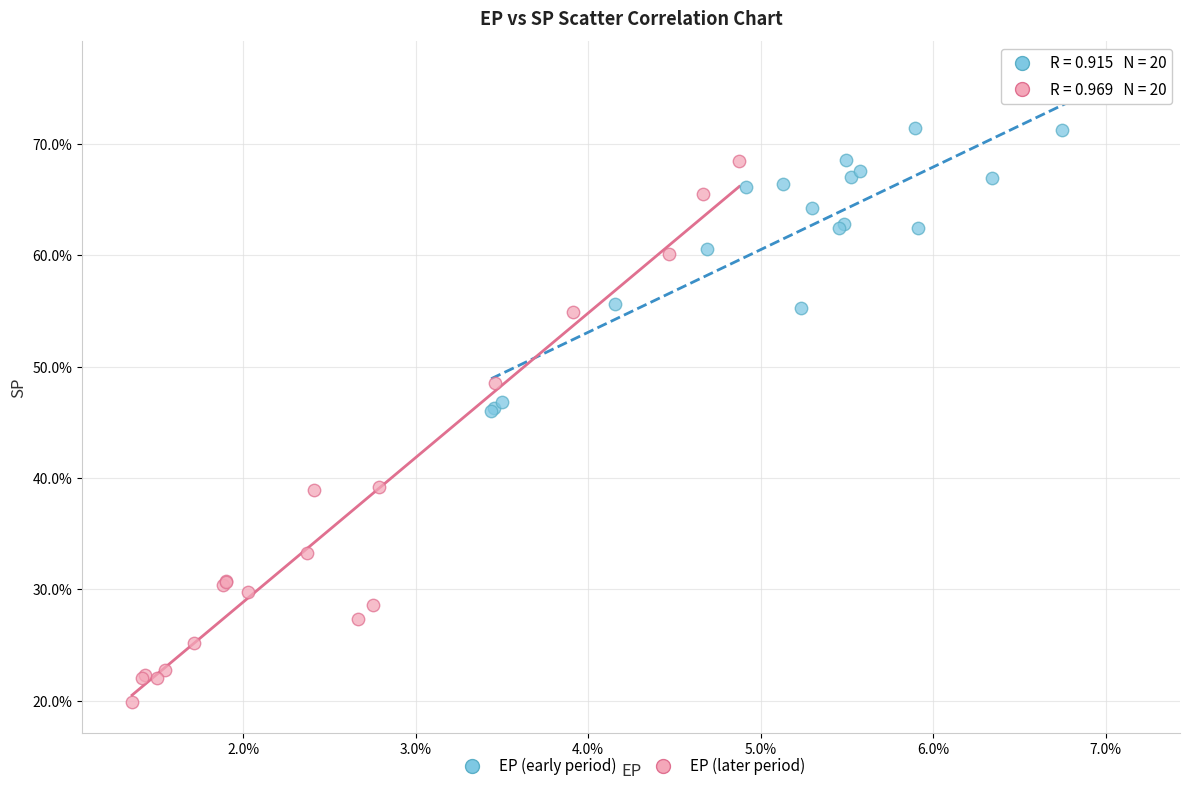

Which series reaches the minimum Y coordinate?

EP (later period)